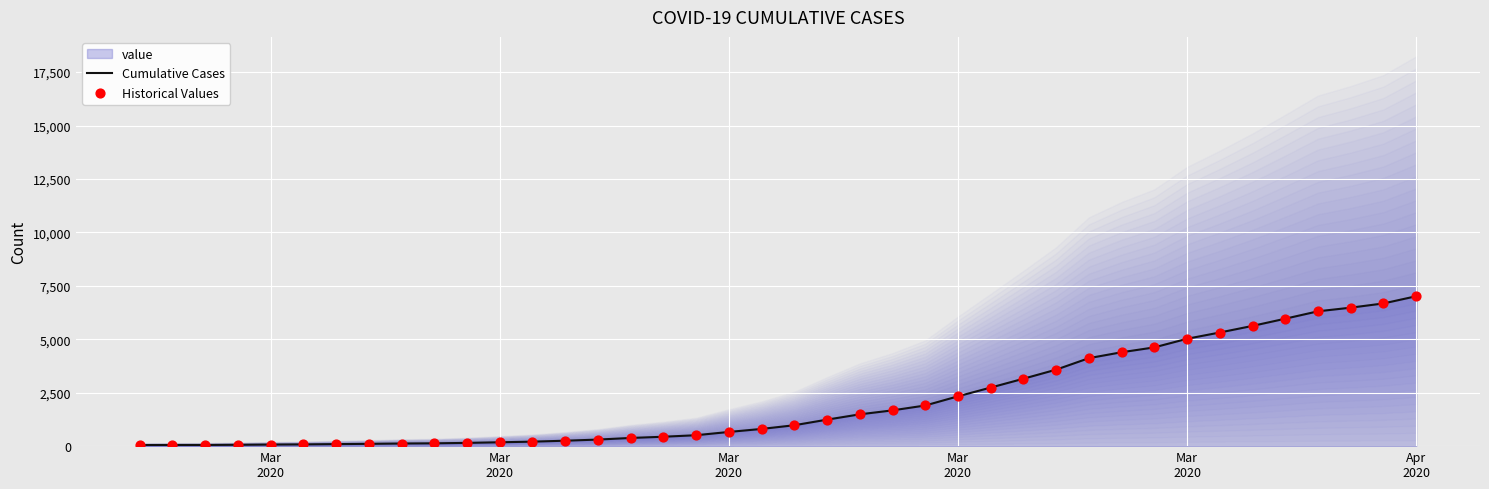

Which series has the largest Y range (max minus min)?

Cumulative Cases